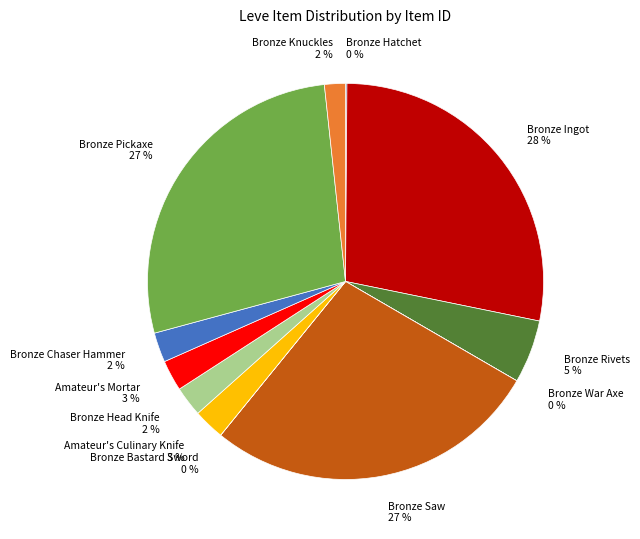

True or false: Bronze Saw accounts for 27% of the total.

True